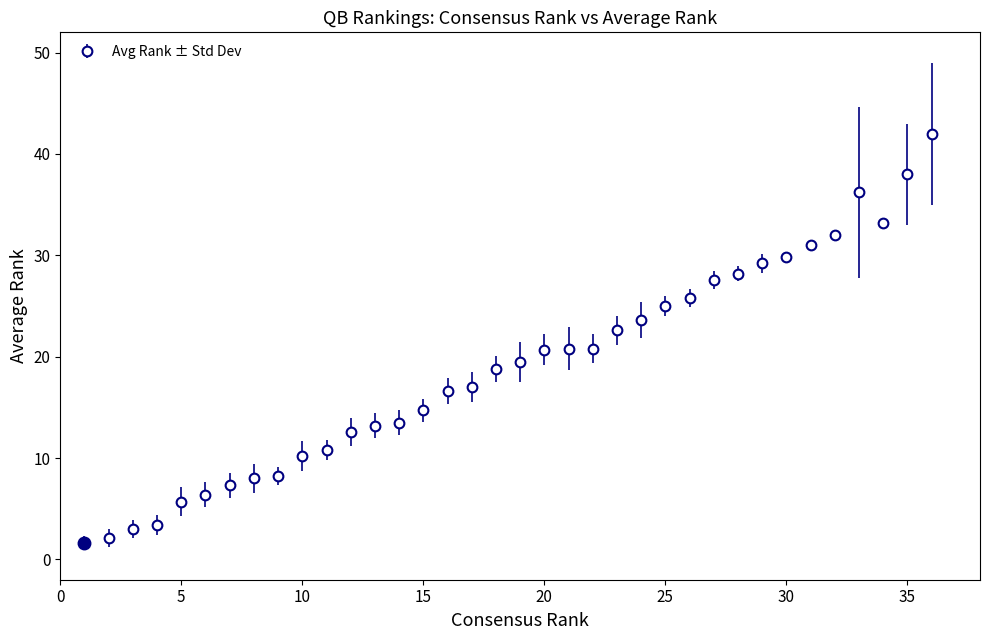

What is the value of the 5th point from the left?

5.7